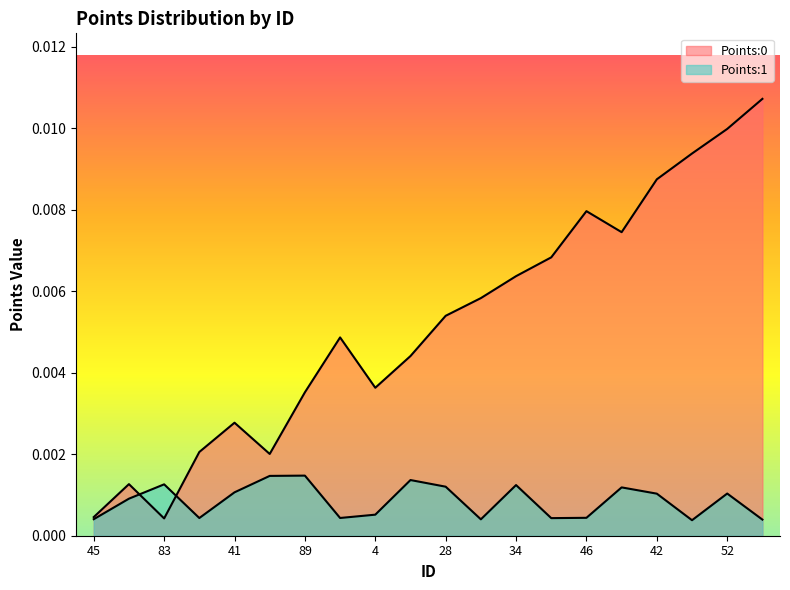

At 45, list the series in order from largest to smallest.

Points:0, Points:1